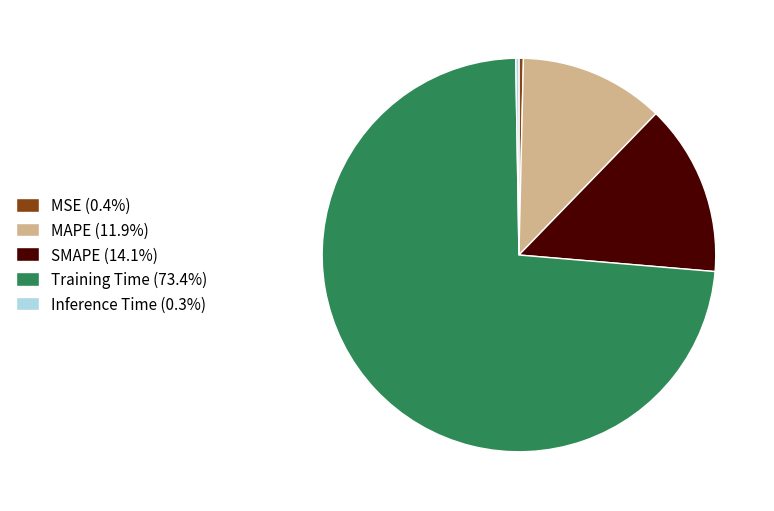

Is there a majority slice in this chart?

Yes